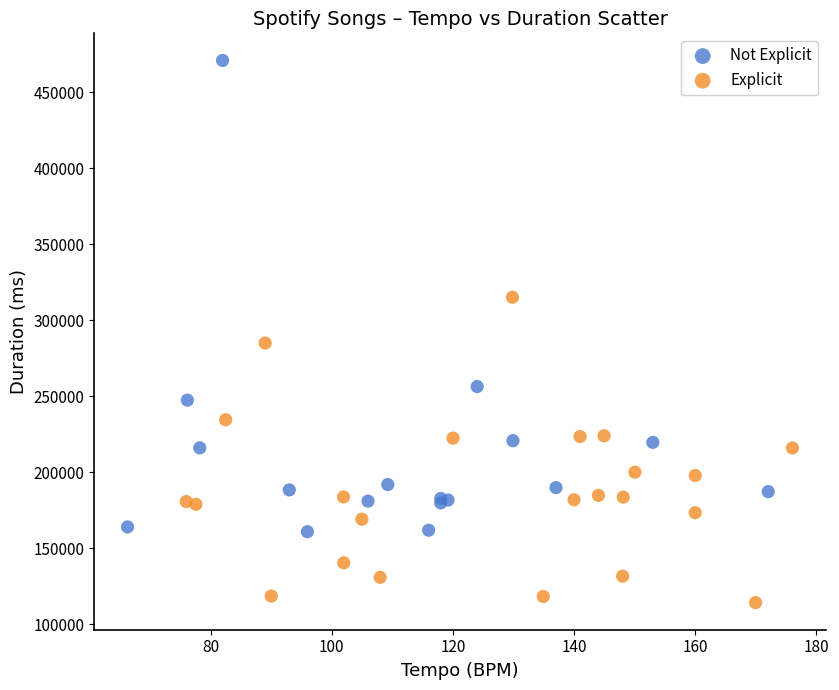

Which series has the largest Y range (max minus min)?

Not Explicit